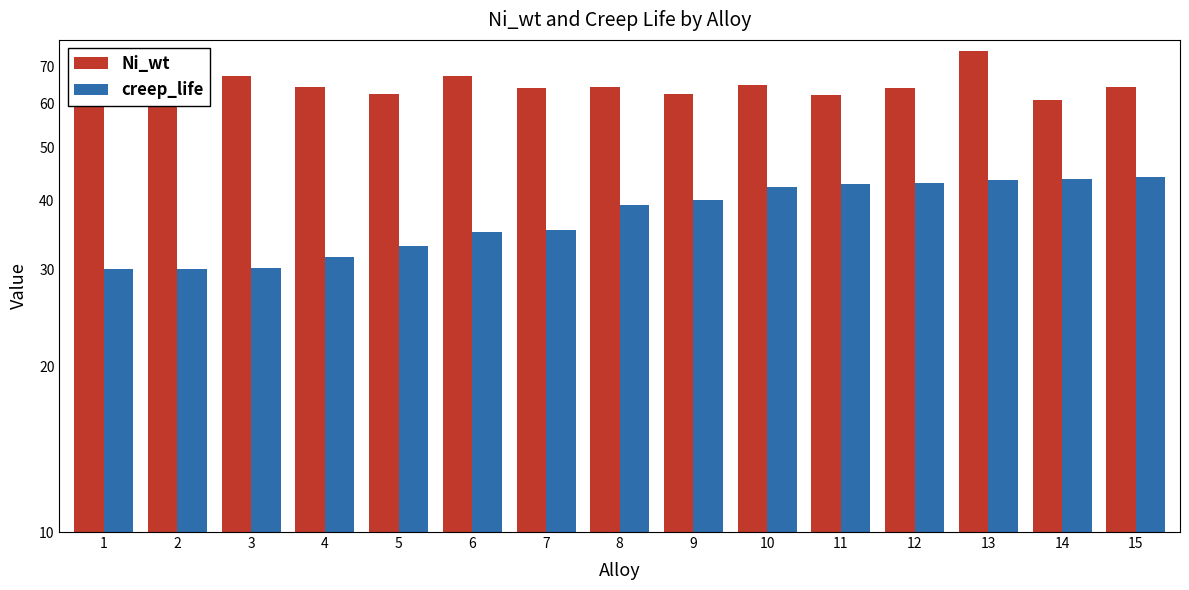

Is the value of creep_life at 11 greater than the value of Ni_wt at 14?

No